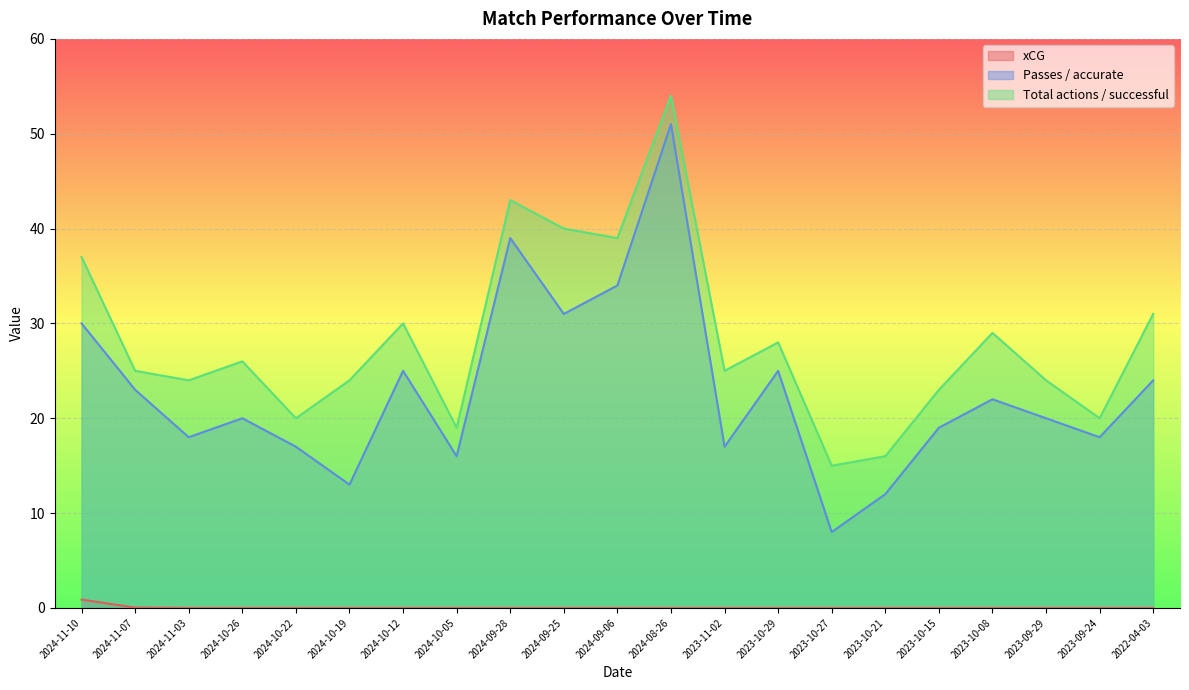

Between 2024-10-26 and 2024-10-12, which series saw the biggest shift?

Passes / accurate